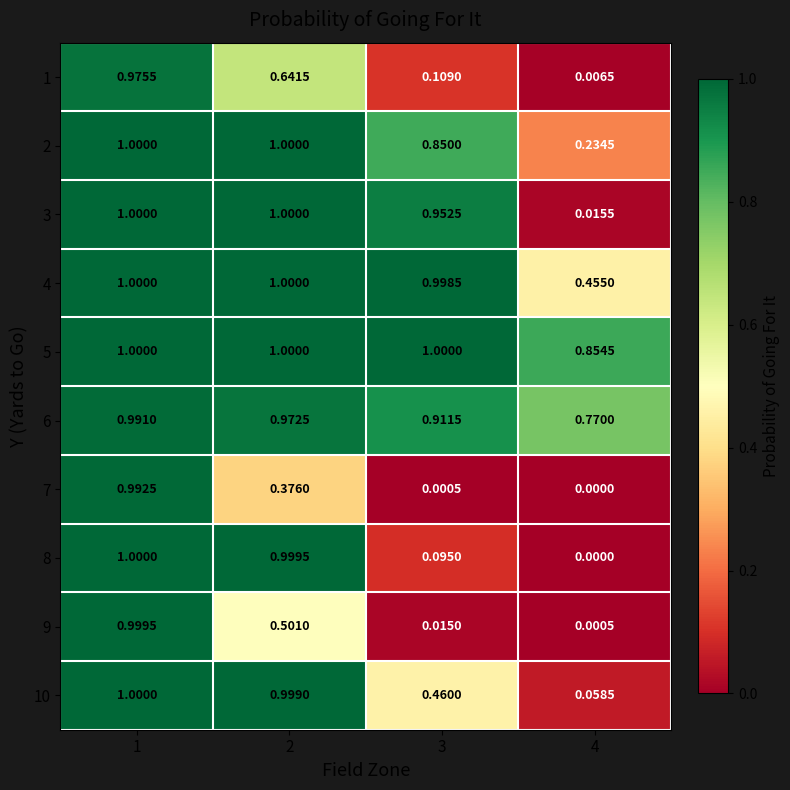

What is the total value across all series at 2?

8.5